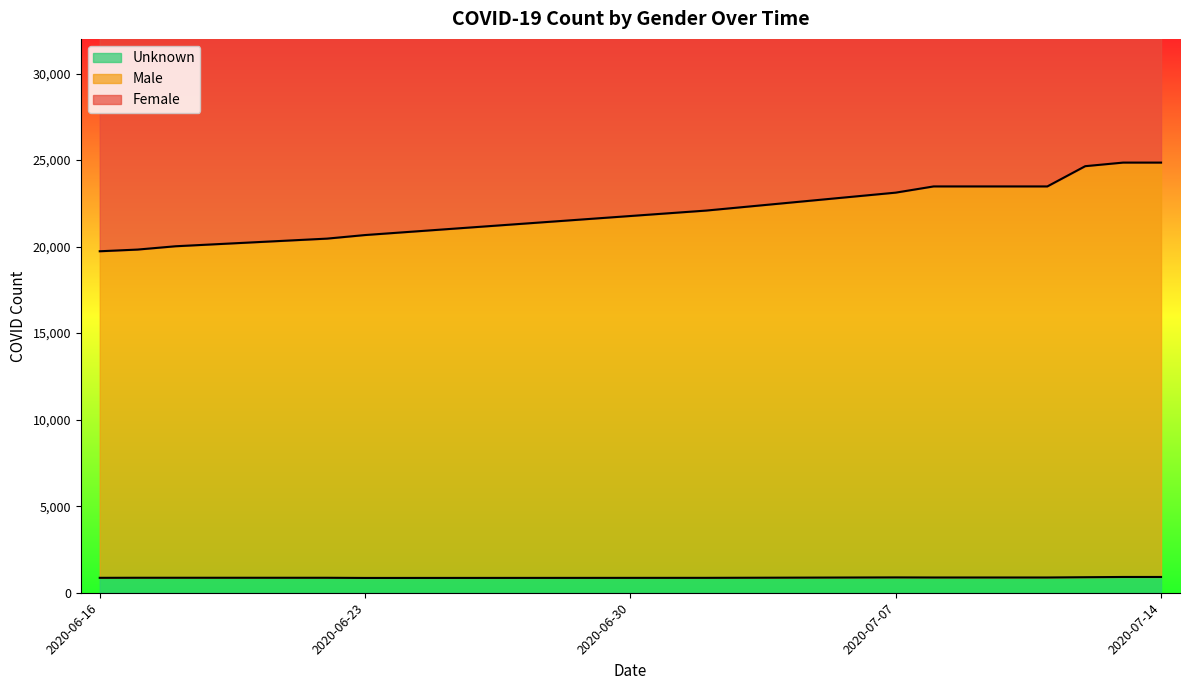

True or false: Male and Unknown intersect in this chart.

False